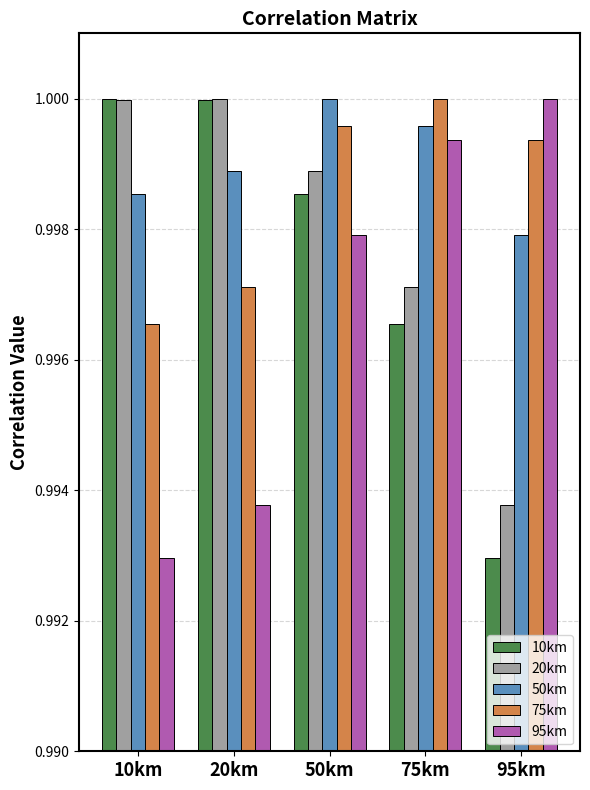

True or false: 95km has a value of 1.4 at 10km.

False